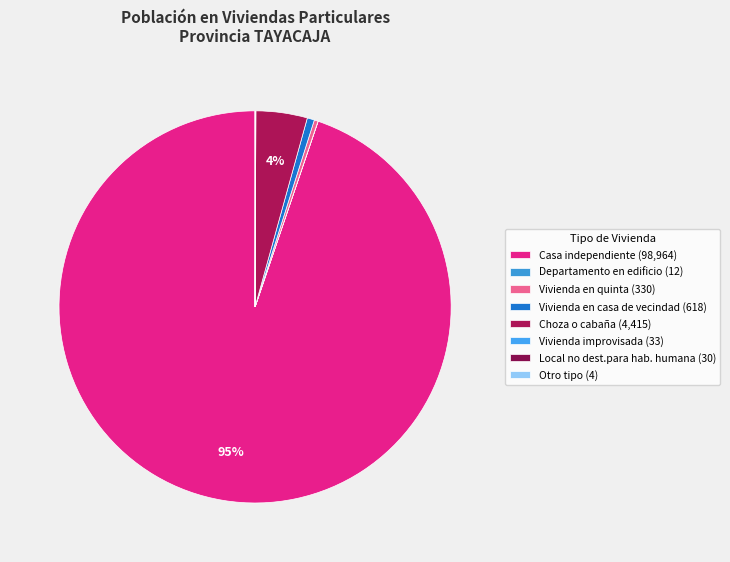

Is it true that Vivienda en casa de vecindad is 15% of the pie?

False